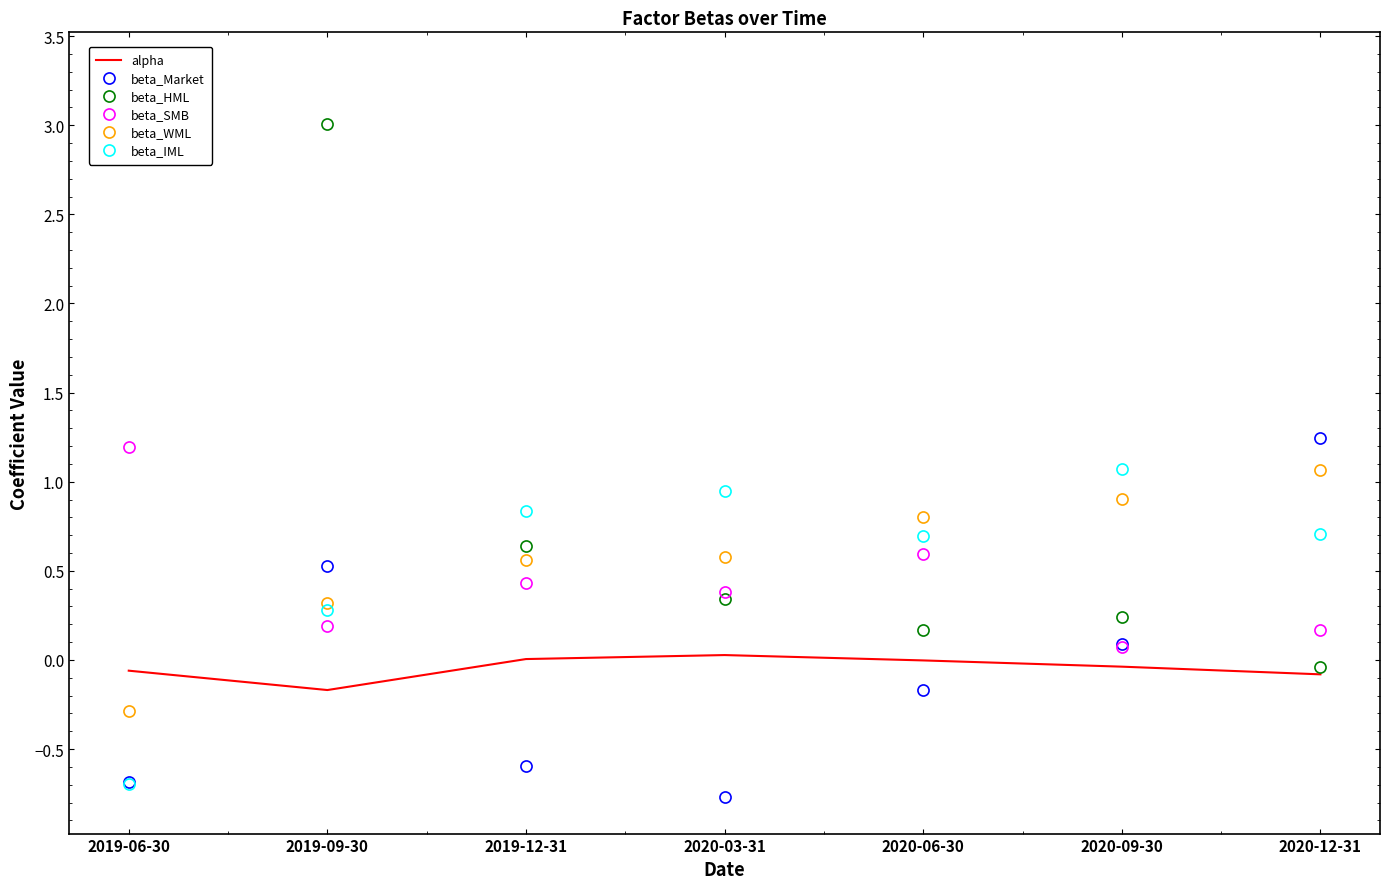

What is the sum of all beta_SMB values?

3.0